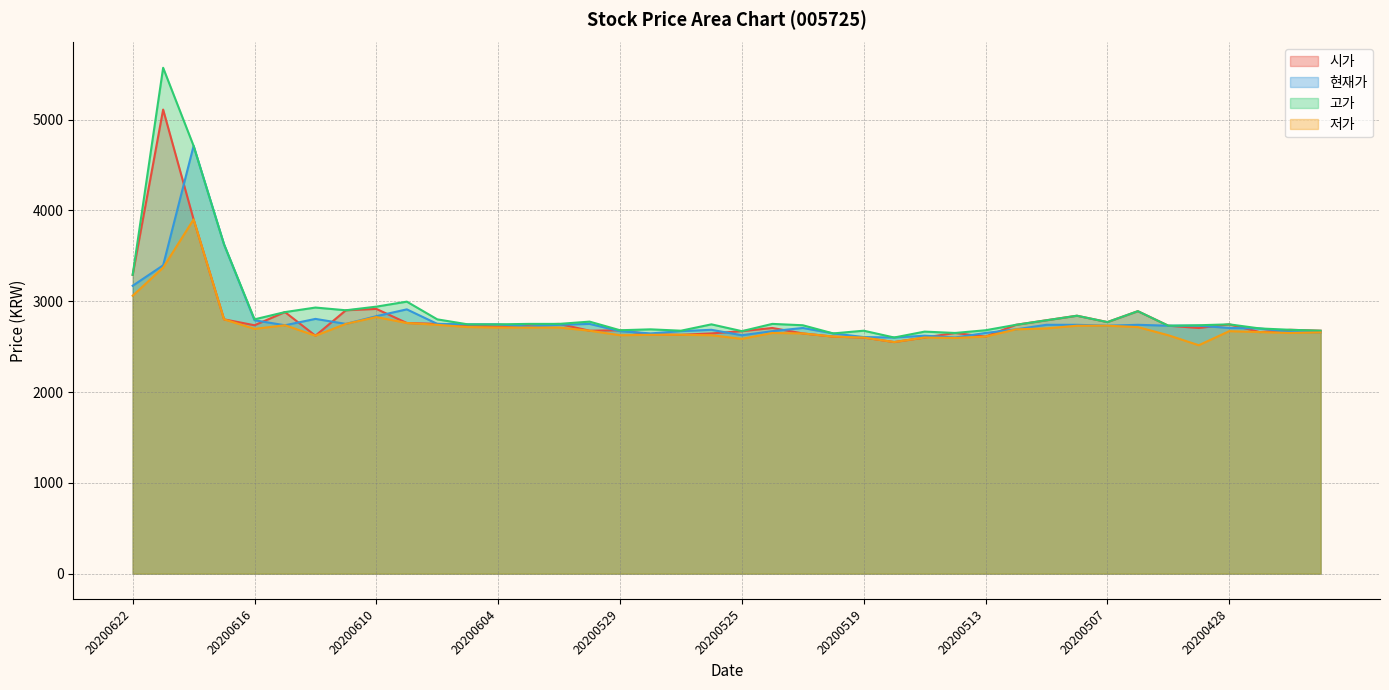

Which series has the largest range (max minus min)?

고가